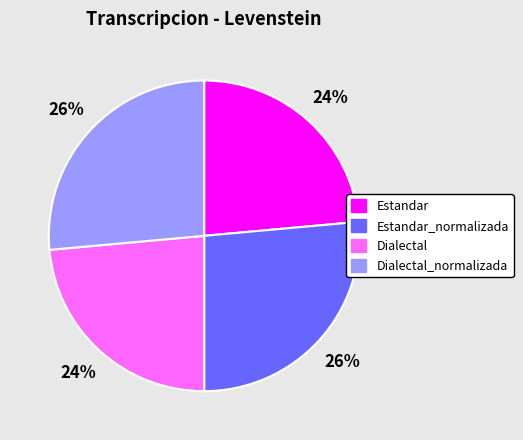

Does any single category account for the majority?

No